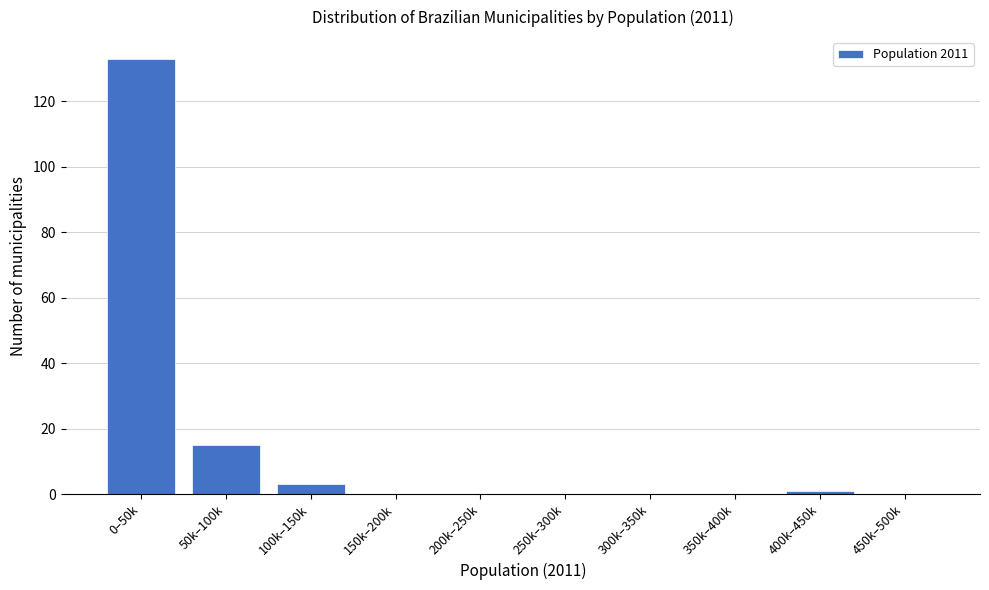

Reading left to right, extract all data points from this chart.

0–50k=133	50k–100k=15	100k–150k=3	150k–200k=0	200k–250k=0	250k–300k=0	300k–350k=0	350k–400k=0	400k–450k=1	450k–500k=0